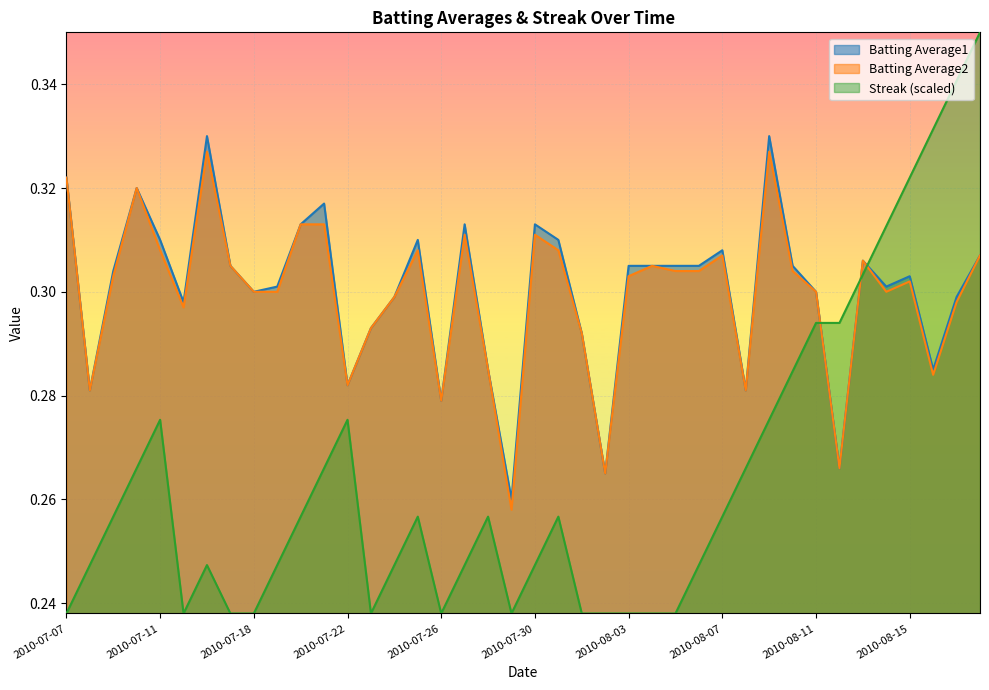

Reading right to left, transcribe all the data shown in this chart.

Batting Average1: 2010-08-18=0.3	2010-08-17=0.3	2010-08-16=0.3	2010-08-15=0.3	2010-08-14=0.3	2010-08-13=0.3	2010-08-12=0.3	2010-08-11=0.3	2010-08-10=0.3	2010-08-09=0.3	2010-08-08=0.3	2010-08-07=0.3	2010-08-06=0.3	2010-08-05=0.3	2010-08-04=0.3	2010-08-03=0.3	2010-08-02=0.3	2010-08-01=0.3	2010-07-31=0.3	2010-07-30=0.3	2010-07-29=0.3	2010-07-28=0.3	2010-07-27=0.3	2010-07-26=0.3	2010-07-25=0.3	2010-07-24=0.3	2010-07-23=0.3	2010-07-22=0.3	2010-07-21=0.3	2010-07-20=0.3	2010-07-19=0.3	2010-07-18=0.3	2010-07-17=0.3	2010-07-16=0.3	2010-07-15=0.3	2010-07-11=0.3	2010-07-10=0.3	2010-07-09=0.3	2010-07-08=0.3	2010-07-07=0.3
Batting Average2: 2010-08-18=0.3	2010-08-17=0.3	2010-08-16=0.3	2010-08-15=0.3	2010-08-14=0.3	2010-08-13=0.3	2010-08-12=0.3	2010-08-11=0.3	2010-08-10=0.3	2010-08-09=0.3	2010-08-08=0.3	2010-08-07=0.3	2010-08-06=0.3	2010-08-05=0.3	2010-08-04=0.3	2010-08-03=0.3	2010-08-02=0.3	2010-08-01=0.3	2010-07-31=0.3	2010-07-30=0.3	2010-07-29=0.3	2010-07-28=0.3	2010-07-27=0.3	2010-07-26=0.3	2010-07-25=0.3	2010-07-24=0.3	2010-07-23=0.3	2010-07-22=0.3	2010-07-21=0.3	2010-07-20=0.3	2010-07-19=0.3	2010-07-18=0.3	2010-07-17=0.3	2010-07-16=0.3	2010-07-15=0.3	2010-07-11=0.3	2010-07-10=0.3	2010-07-09=0.3	2010-07-08=0.3	2010-07-07=0.3
Streak: 2010-08-18=0.4	2010-08-17=0.3	2010-08-16=0.3	2010-08-15=0.3	2010-08-14=0.3	2010-08-13=0.3	2010-08-12=0.3	2010-08-11=0.3	2010-08-10=0.3	2010-08-09=0.3	2010-08-08=0.3	2010-08-07=0.3	2010-08-06=0.2	2010-08-05=0.2	2010-08-04=0.2	2010-08-03=0.2	2010-08-02=0.2	2010-08-01=0.2	2010-07-31=0.3	2010-07-30=0.2	2010-07-29=0.2	2010-07-28=0.3	2010-07-27=0.2	2010-07-26=0.2	2010-07-25=0.3	2010-07-24=0.2	2010-07-23=0.2	2010-07-22=0.3	2010-07-21=0.3	2010-07-20=0.3	2010-07-19=0.2	2010-07-18=0.2	2010-07-17=0.2	2010-07-16=0.2	2010-07-15=0.2	2010-07-11=0.3	2010-07-10=0.3	2010-07-09=0.3	2010-07-08=0.2	2010-07-07=0.2